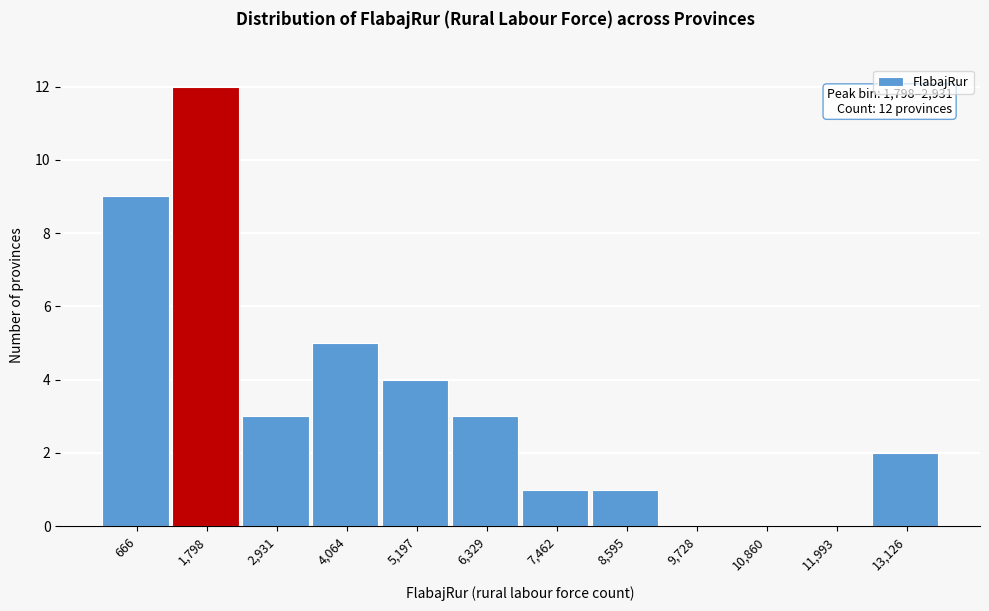

Reading left to right, transcribe all the data shown in this chart.

666=9	1,798=12	2,931=3	4,064=5	5,197=4	6,329=3	7,462=1	8,595=1	9,728=0	10,860=0	11,993=0	13,126=2